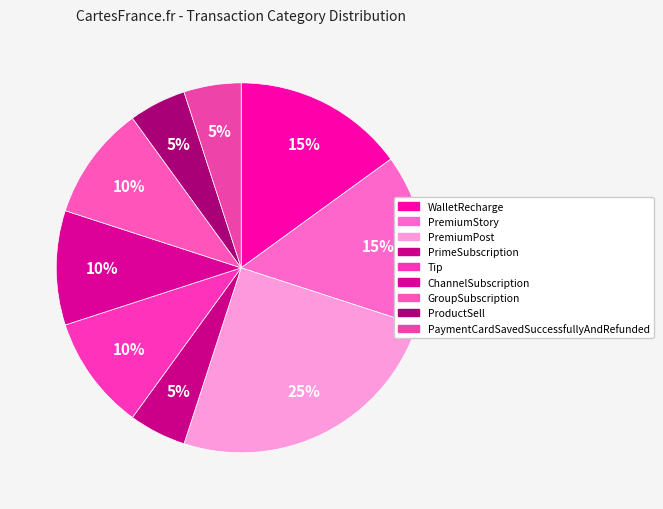

How many slices are in this pie chart?

9